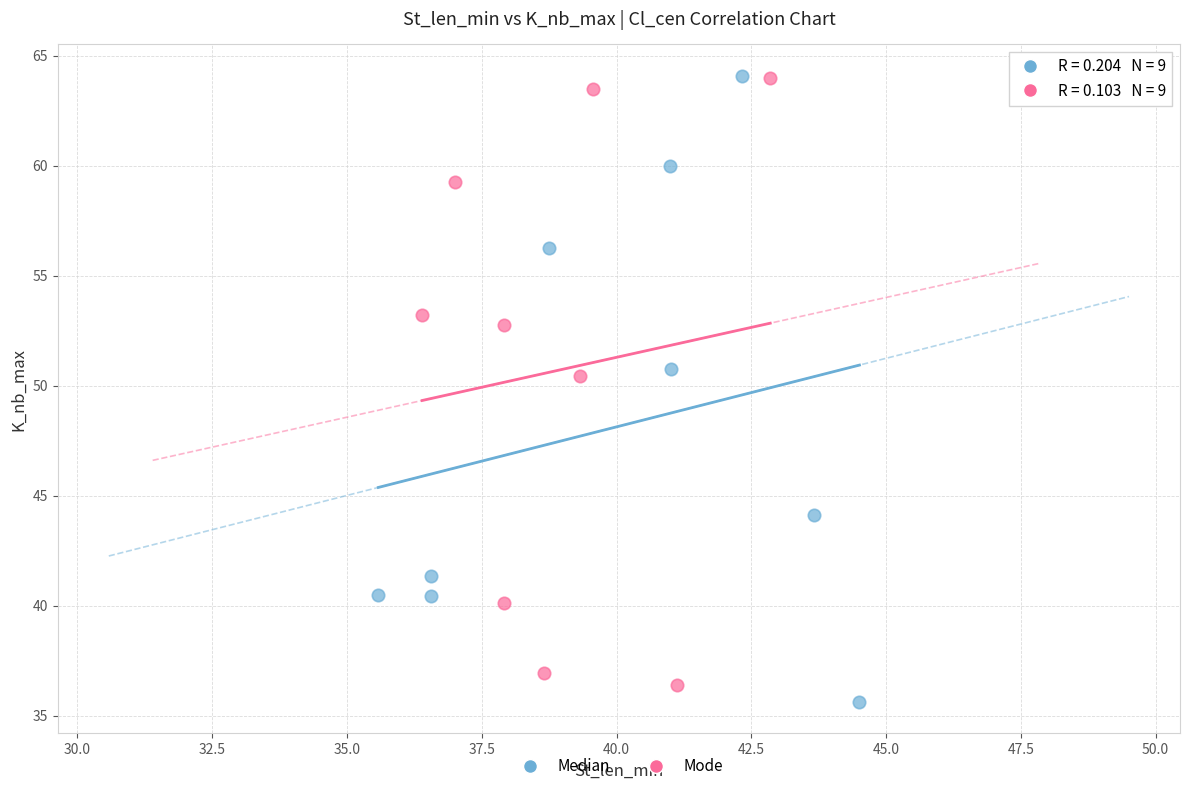

Which series has the largest Y range (max minus min)?

Median